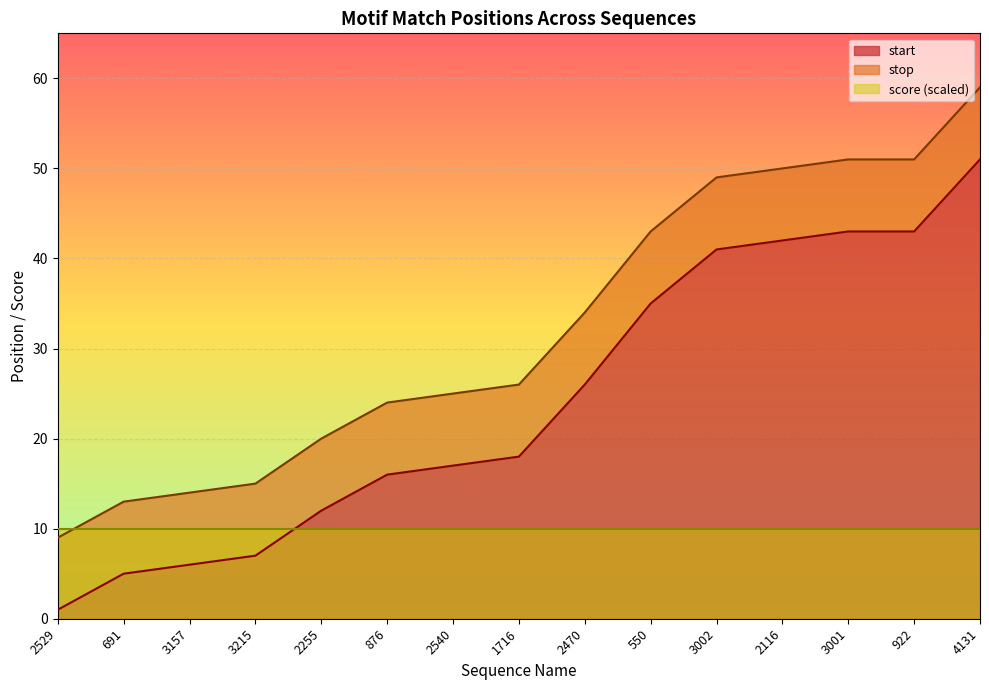

True or false: start and stop intersect in this chart.

False